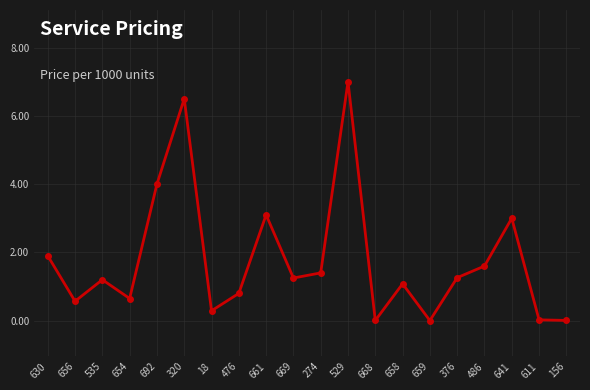

Which label corresponds to the largest value in the chart?

529